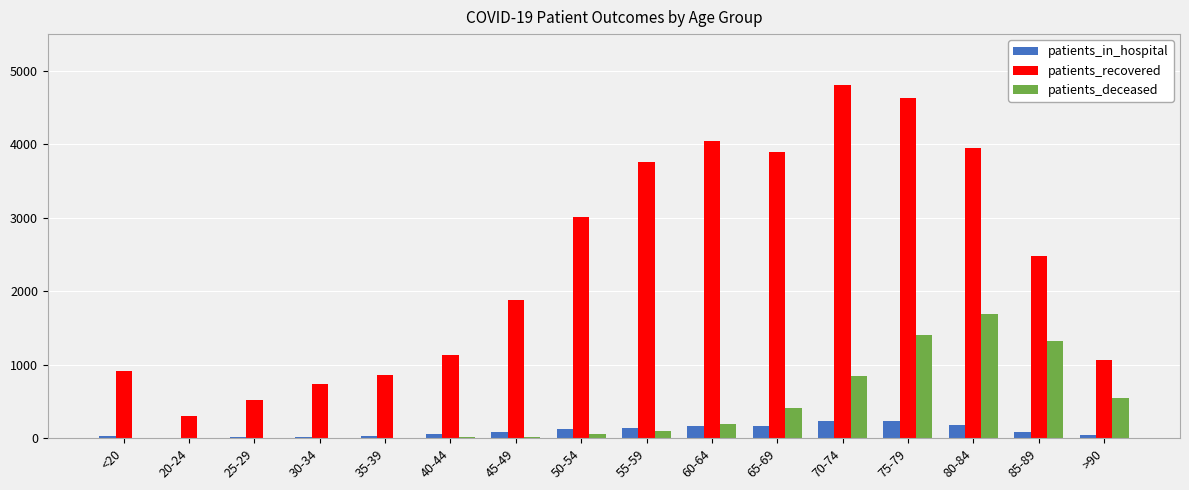

What is the spread (max minus min) of values at >90?

1011